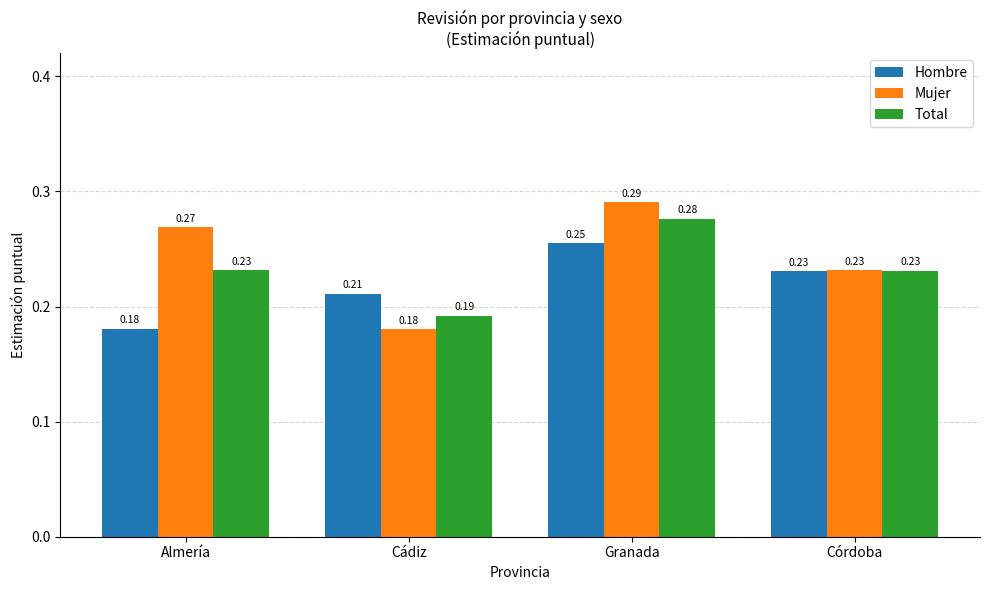

At how many categories does at least one series exceed 0?

4